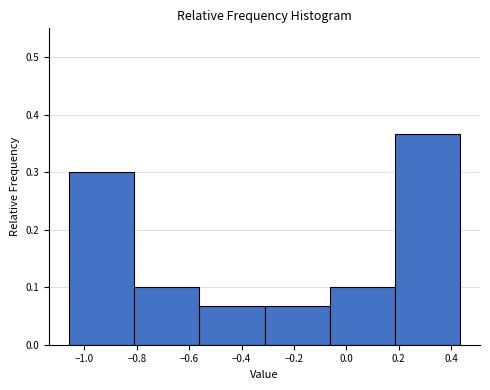

Reading left to right, transcribe this chart: for each bar, give the range it covers on the x-axis and its height. Neither the bar edges nor the heights are printed on the chart, so give them approximately, as read against the axes.

-1.06 to -0.82: 0.30
-0.82 to -0.56: 0.10
-0.56 to -0.32: 0.07
-0.32 to -0.06: 0.07
-0.06 to 0.18: 0.10
0.18 to 0.44: 0.37